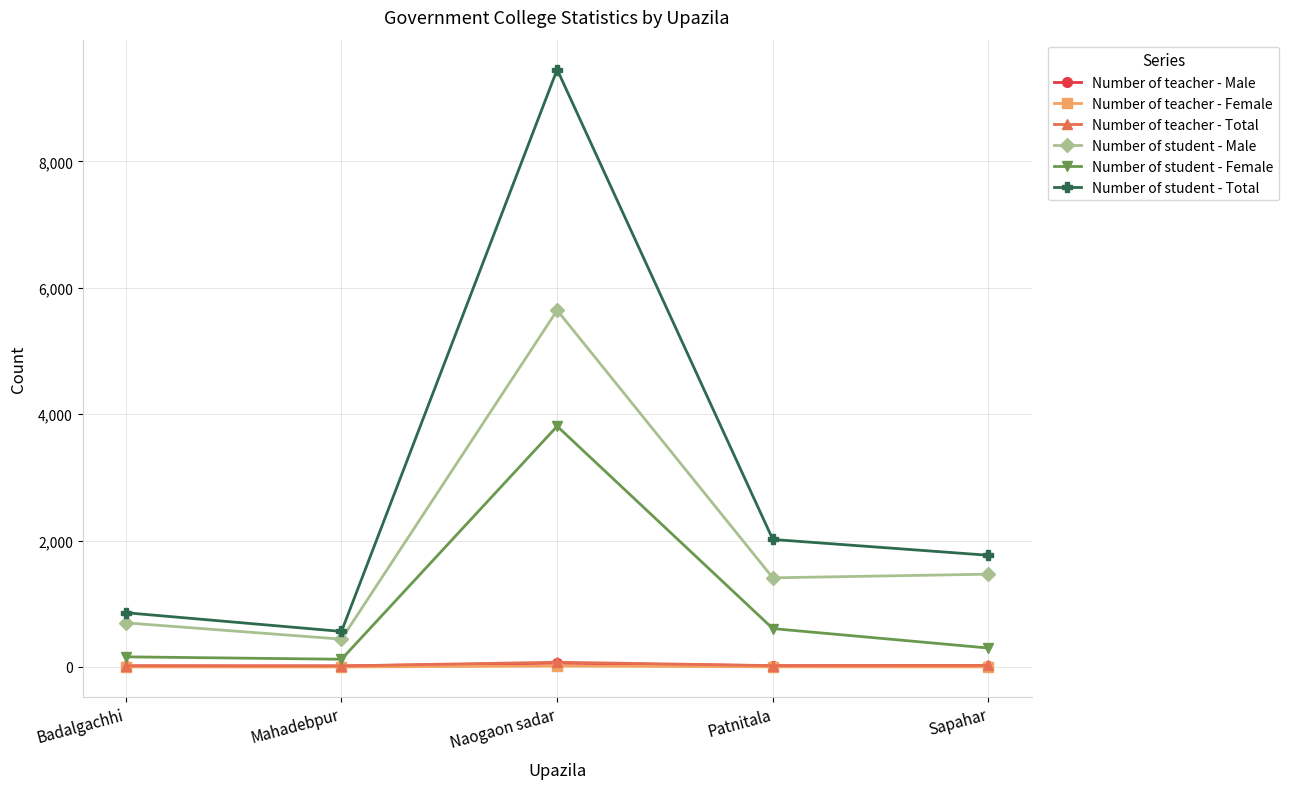

Does the chart have visible grid lines?

Yes